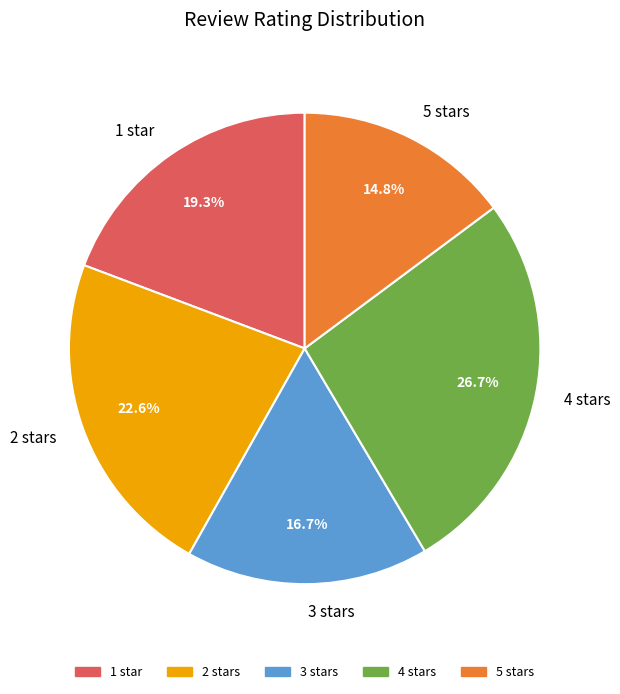

What percentage is the 2 stars slice, to the nearest percent?

23%